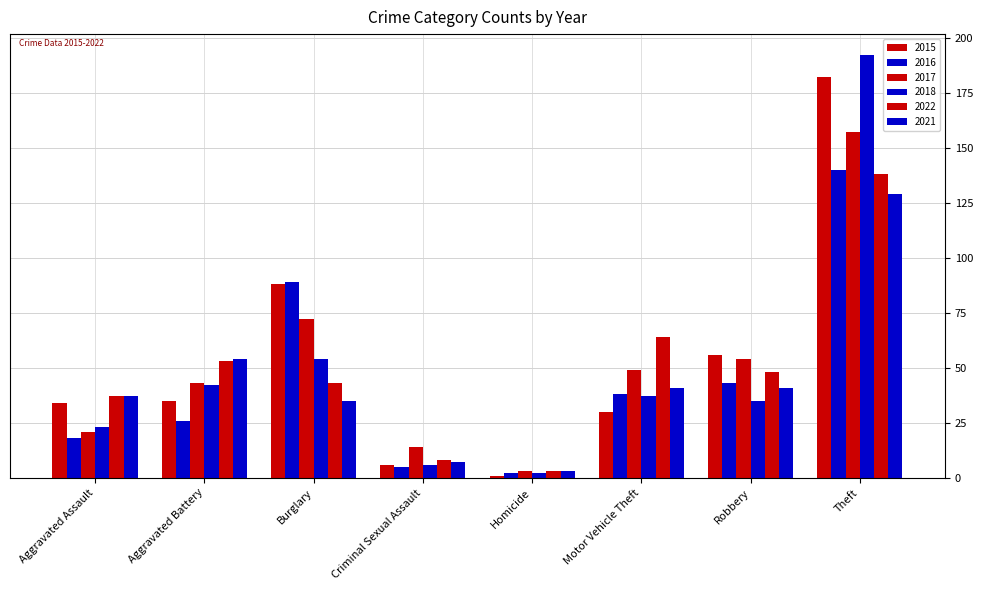

Reading left to right, extract all data points from this chart.

2015: 34	35	88	6	1	30	56	182
2016: 18	26	89	5	2	38	43	140
2017: 21	43	72	14	3	49	54	157
2018: 23	42	54	6	2	37	35	192
2022: 37	53	43	8	3	64	48	138
2021: 37	54	35	7	3	41	41	129